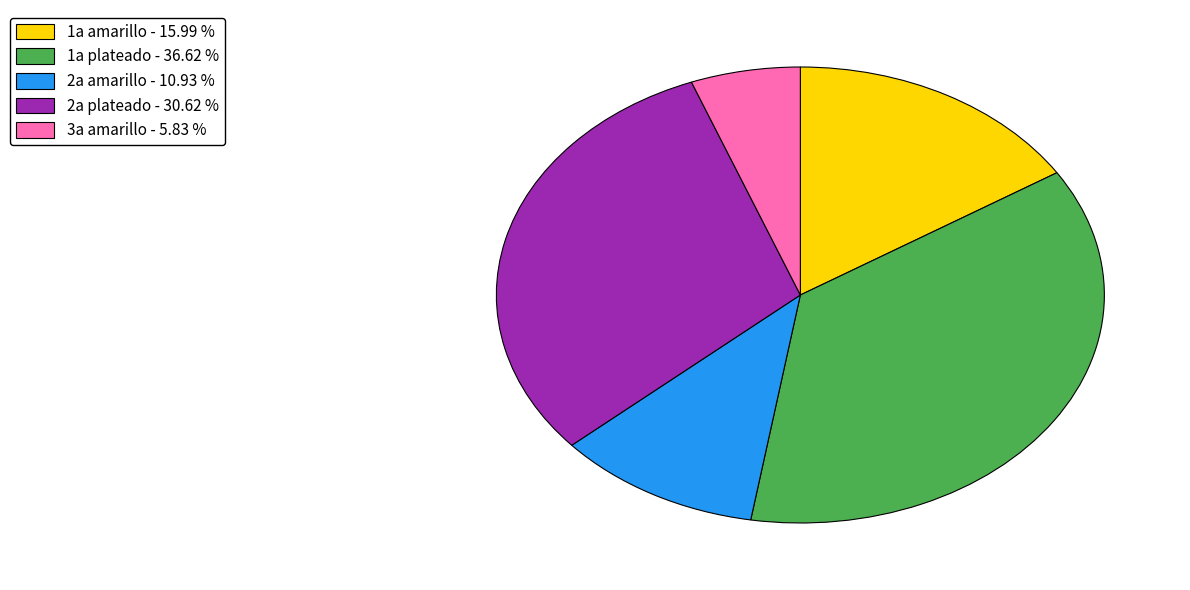

Is it true that 2a plateado is 41% of the pie?

False